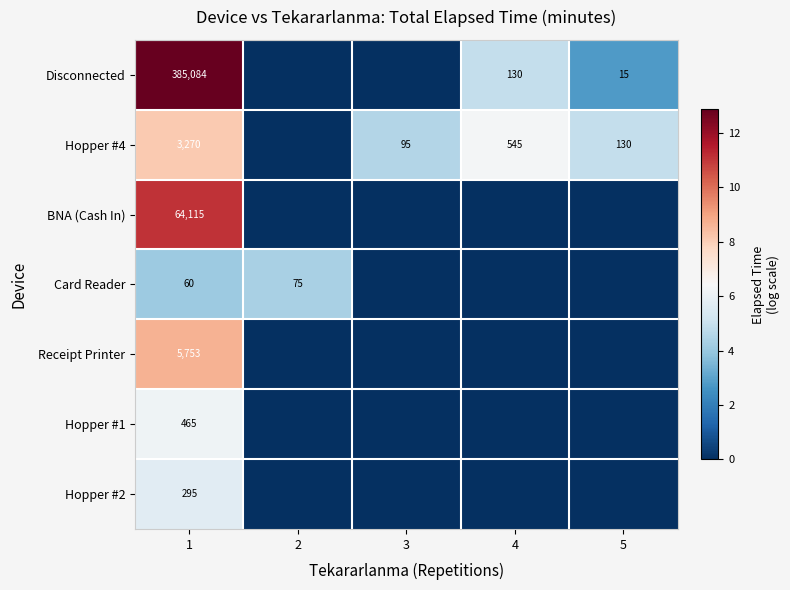

What is the total value across all series at 1?

459042